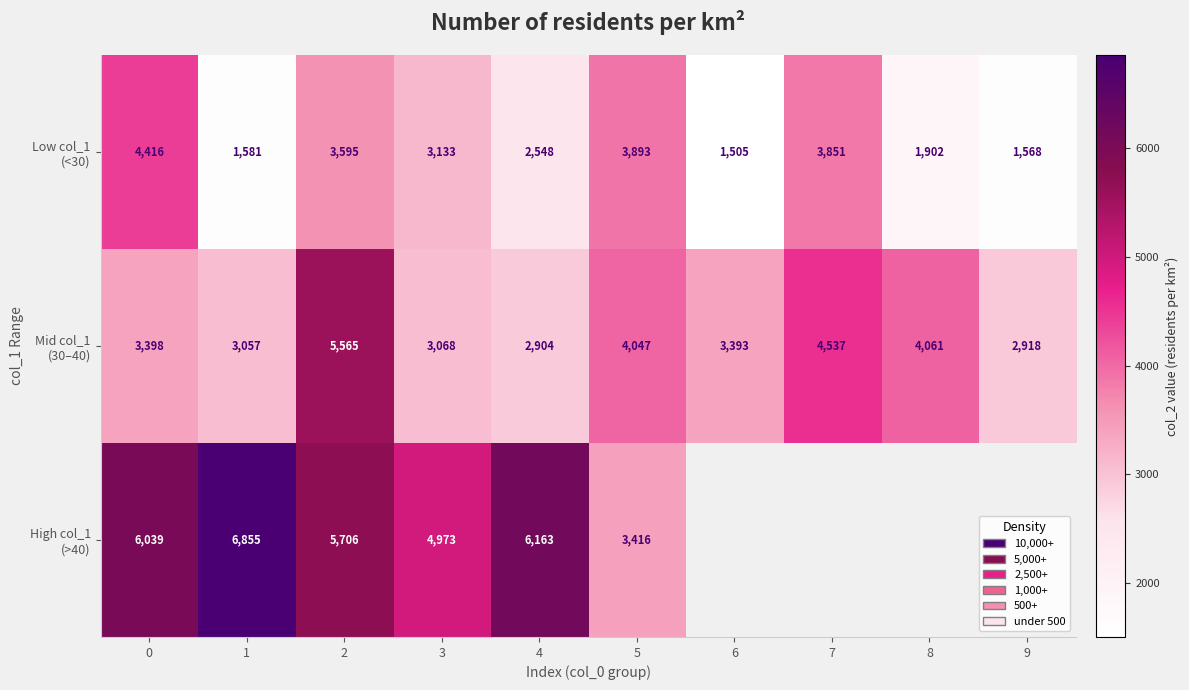

What is the difference between the maximum and minimum values in the High col_1 (>40) series?

3439.0